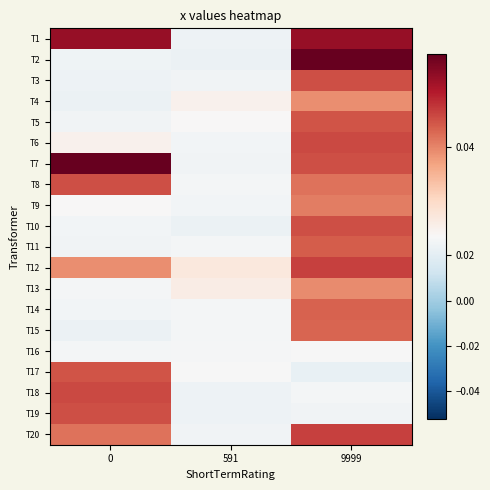

At how many categories does at least one series exceed 0?

3